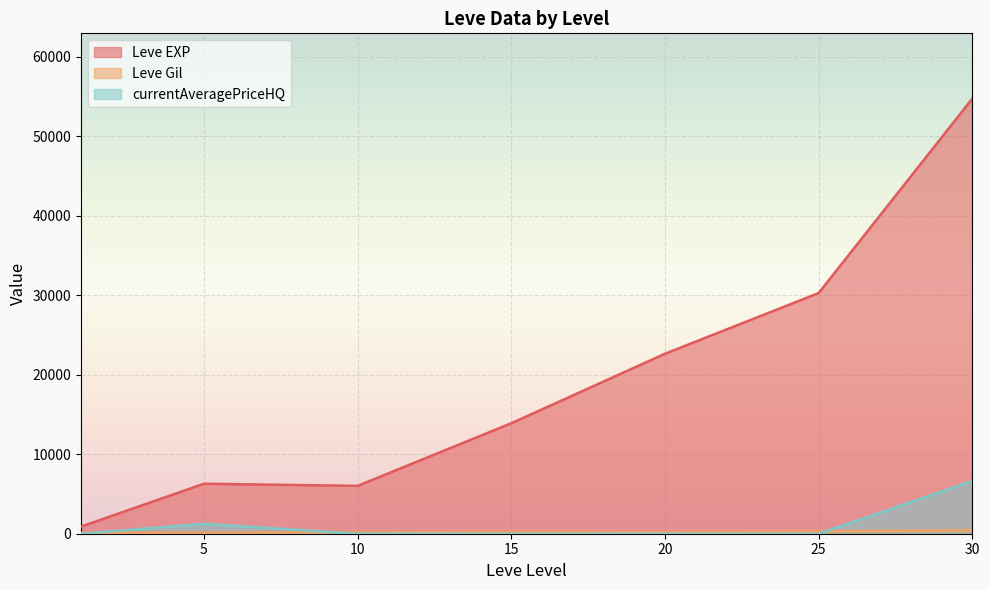

Where is the first local maximum for Leve Gil?

5